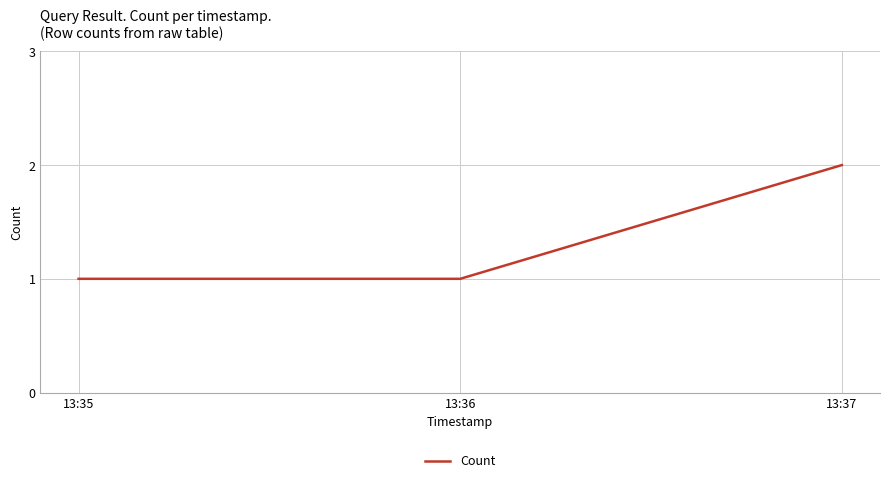

Is it true that the value at 13:37 is 3?

False